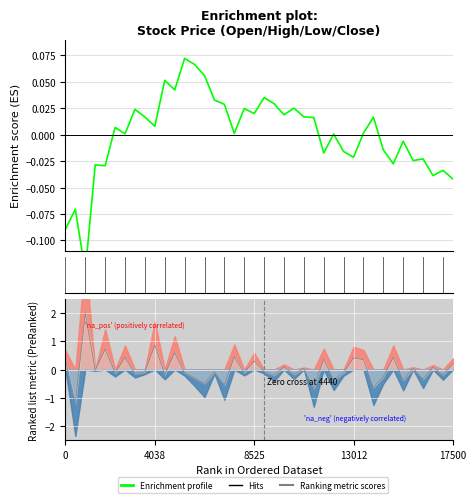

Is it true that the value at 23 is 0.0?

True